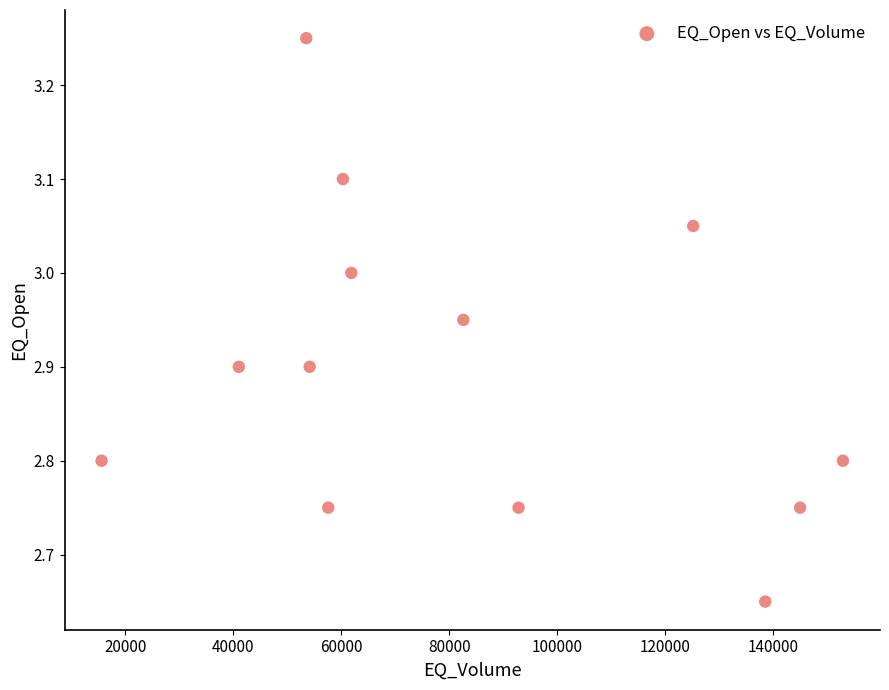

What is the range of Y values (max minus min)?

0.6